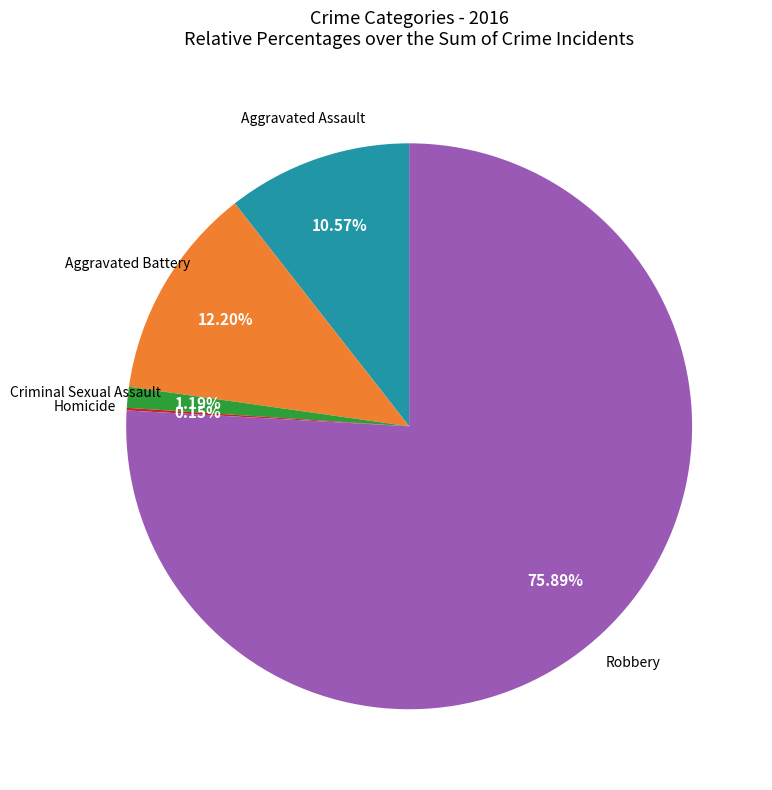

Is there any slice that represents more than half of the pie?

Yes